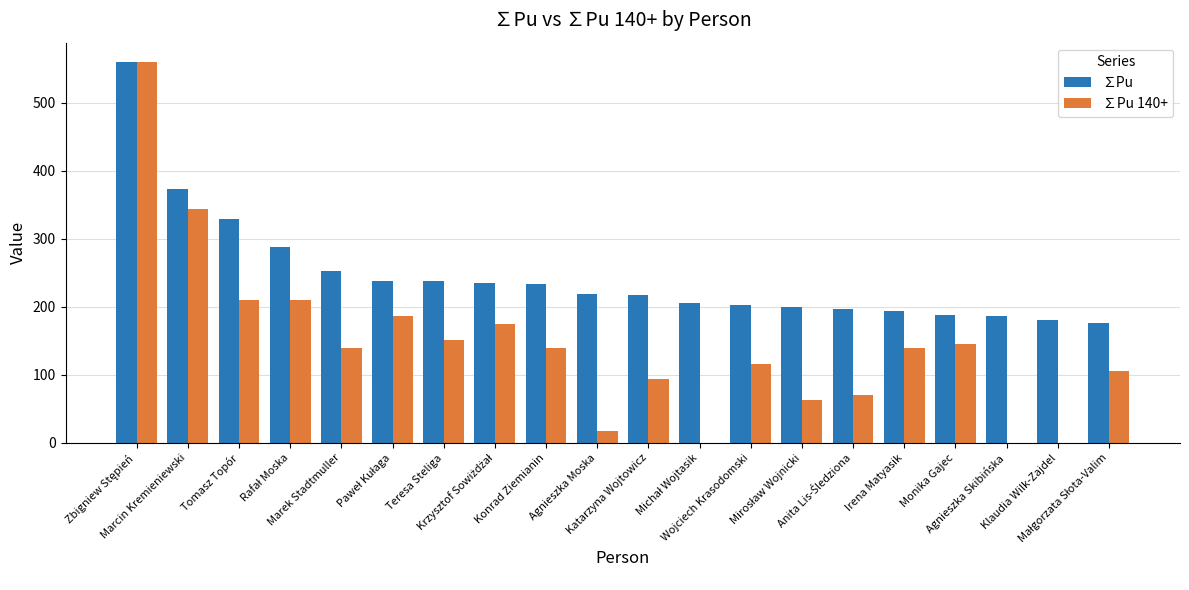

Where is ∑Pu nearest to the value 368?

Marcin Kremieniewski